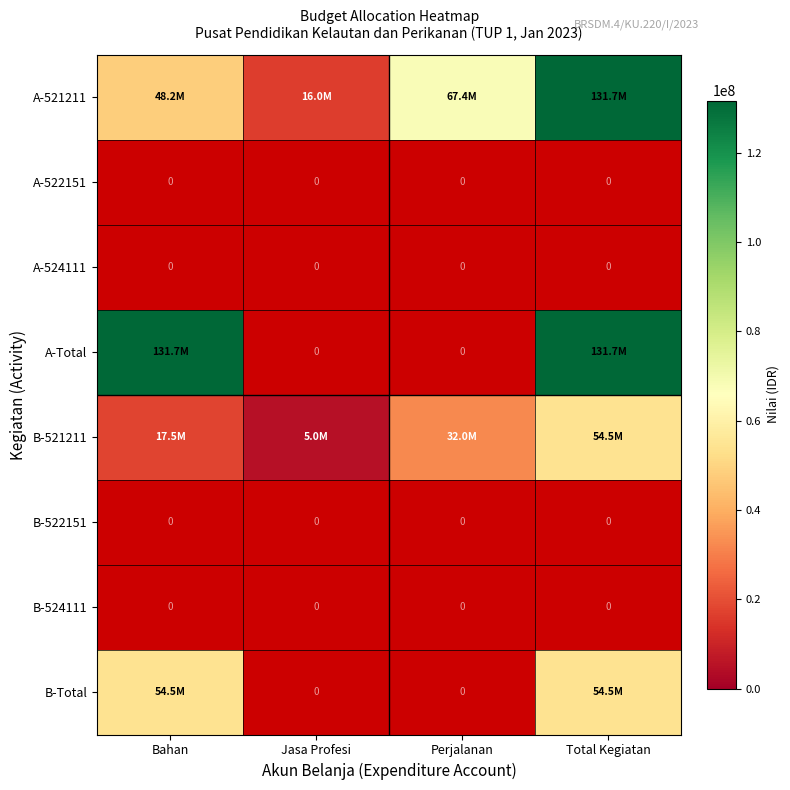

Read the B-521211 value at Bahan.

17500000.0